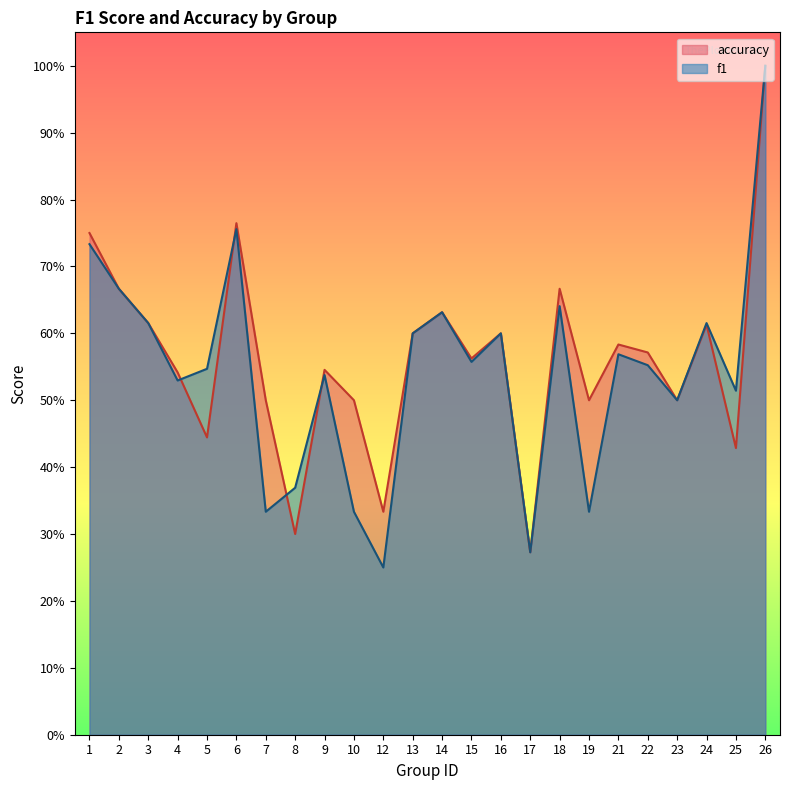

How many lines are shown in the chart?

2